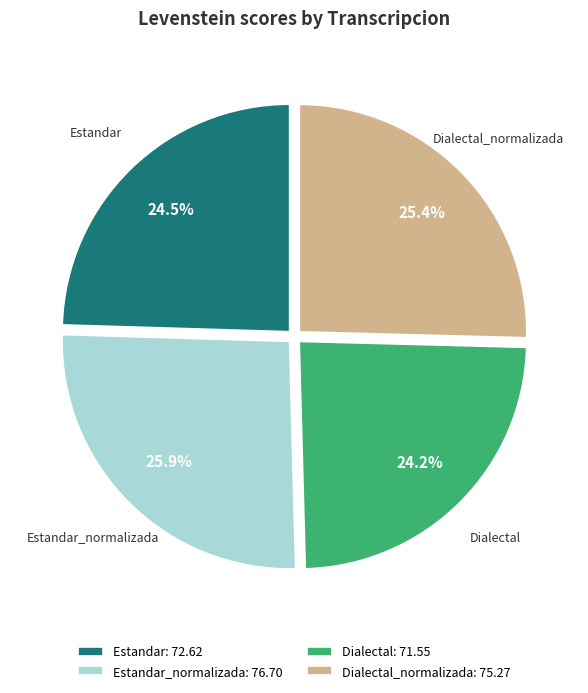

Is Dialectal_normalizada: 75.27 the majority of the pie?

No